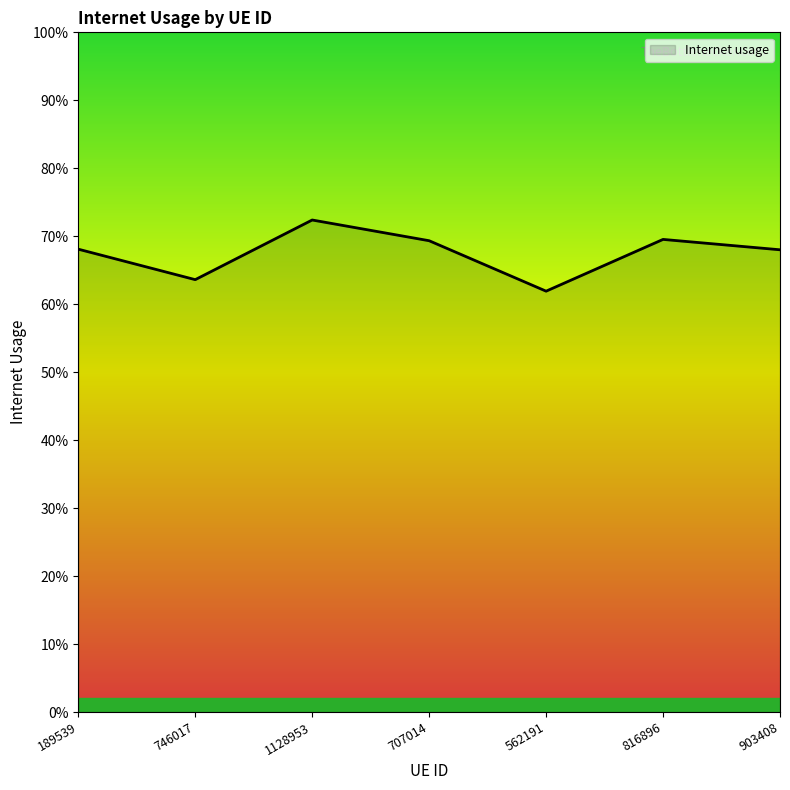

What is the label of the 3rd point from the left?

1128953